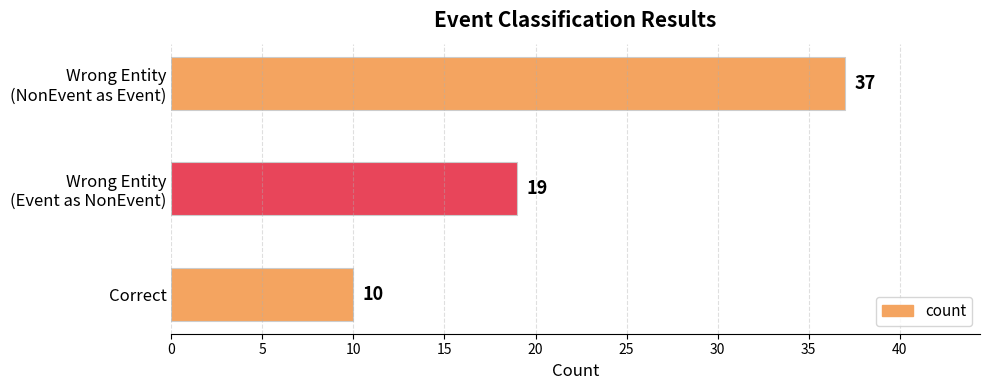

The value at Correct is 15. True or false?

False